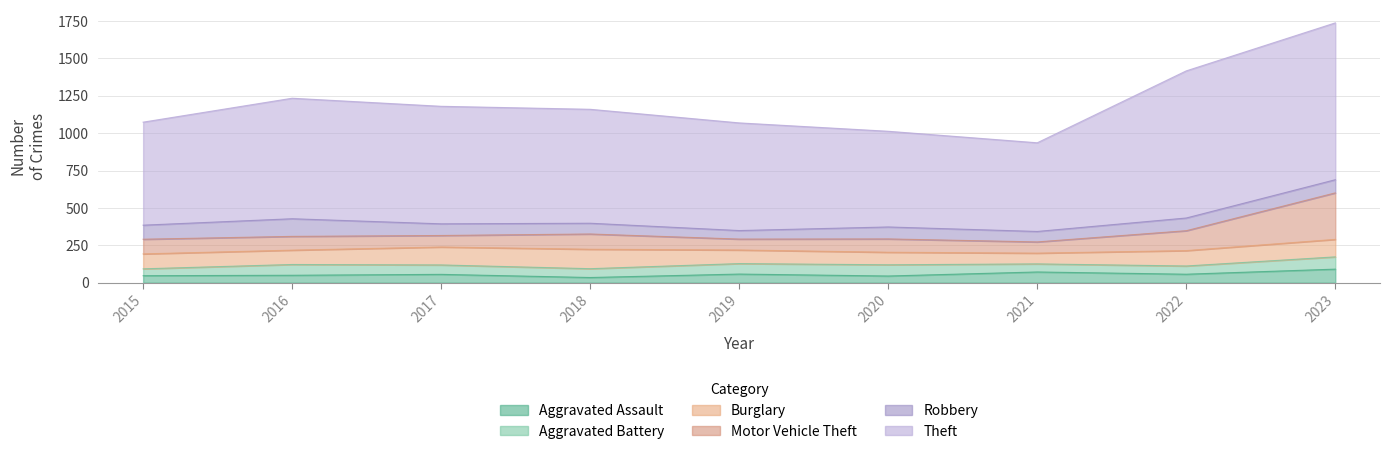

What is the sum of all Burglary values?

913